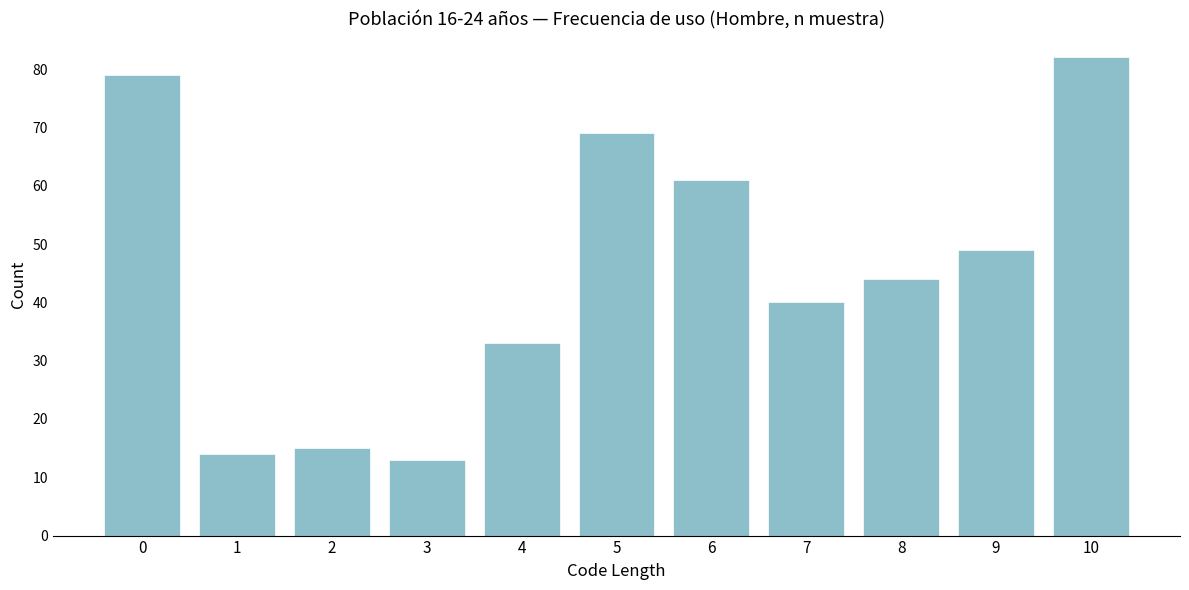

Reading left to right, extract all data points from this chart.

79	14	15	13	33	69	61	40	44	49	82